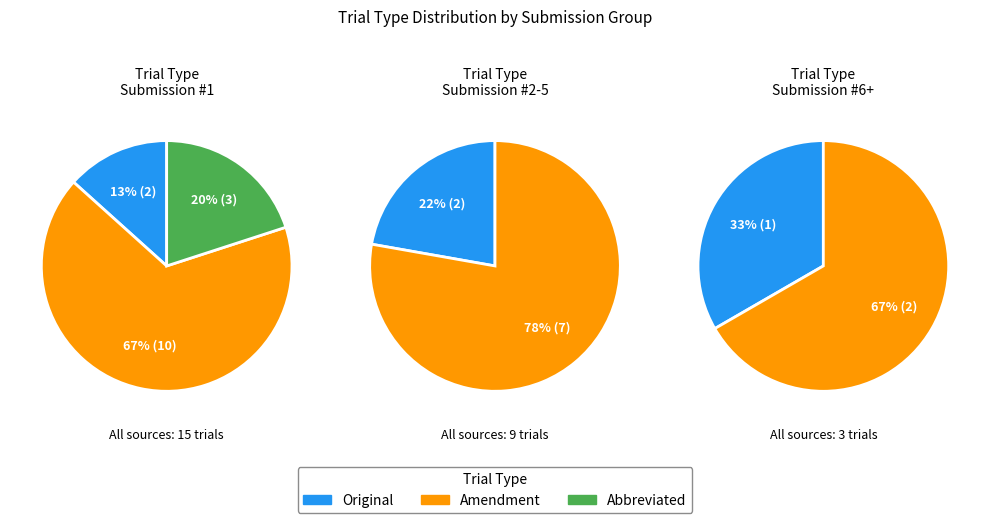

Is it true that Original is 19% of the pie?

True